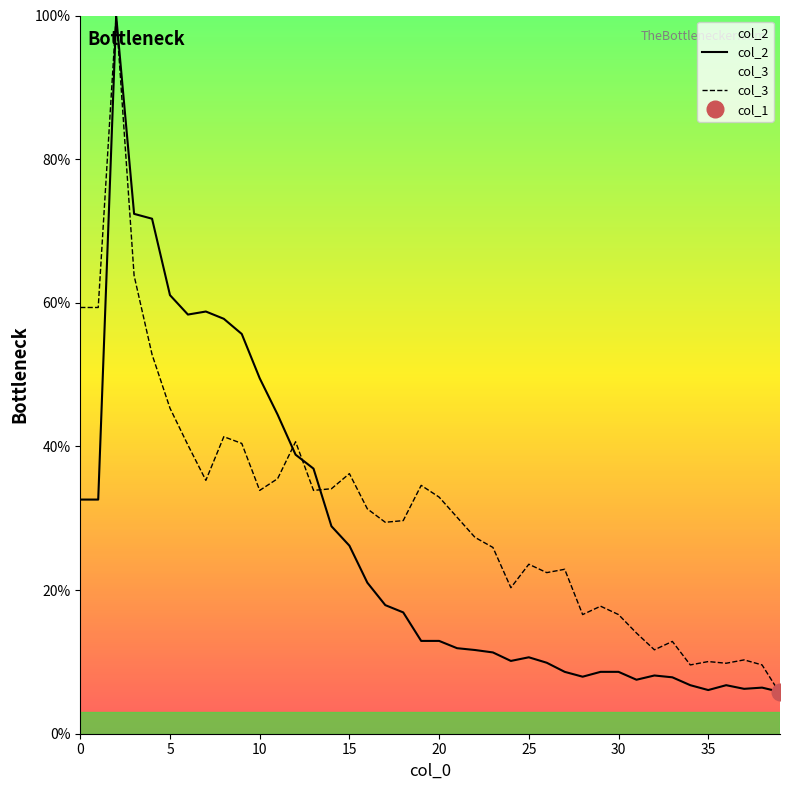

What is the minimum value for col_2?

5.8